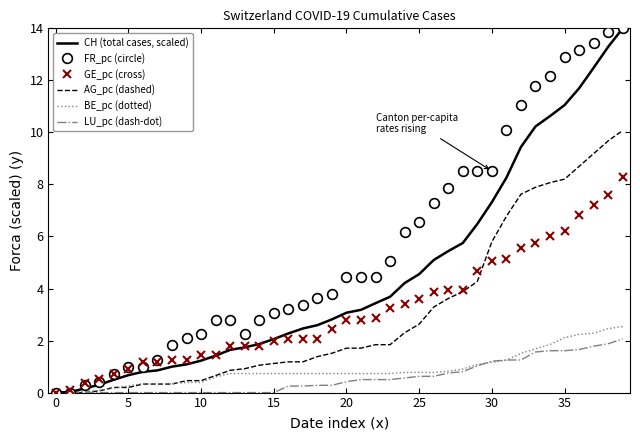

What is the maximum value for FR_pc (circle)?

14.0